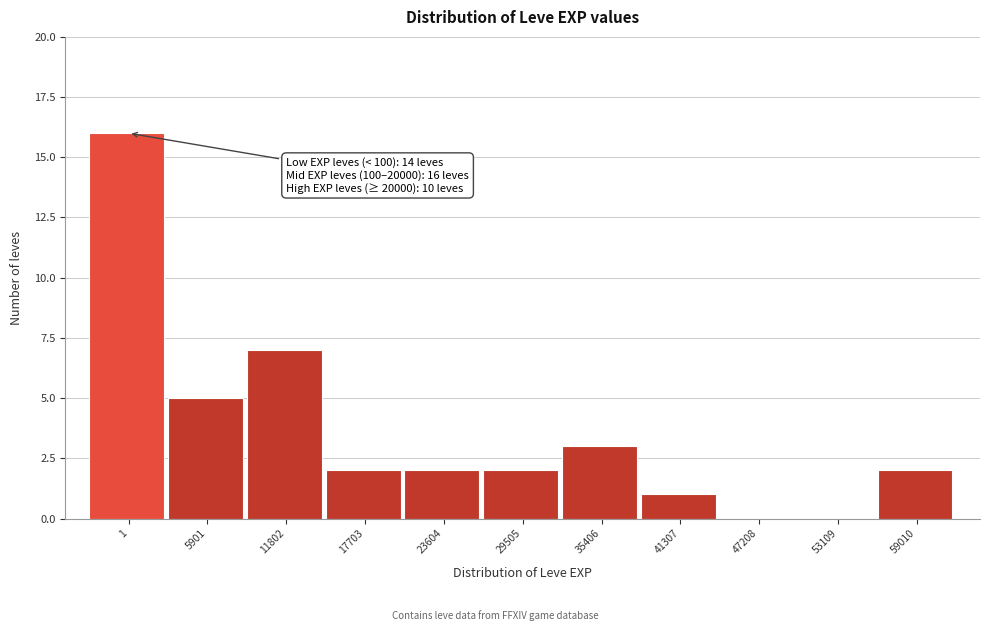

Reading left to right, extract all data points from this chart.

1=16	5901=5	11802=7	17703=2	23604=2	29505=2	35406=3	41307=1	47208=0	53109=0	59010=2